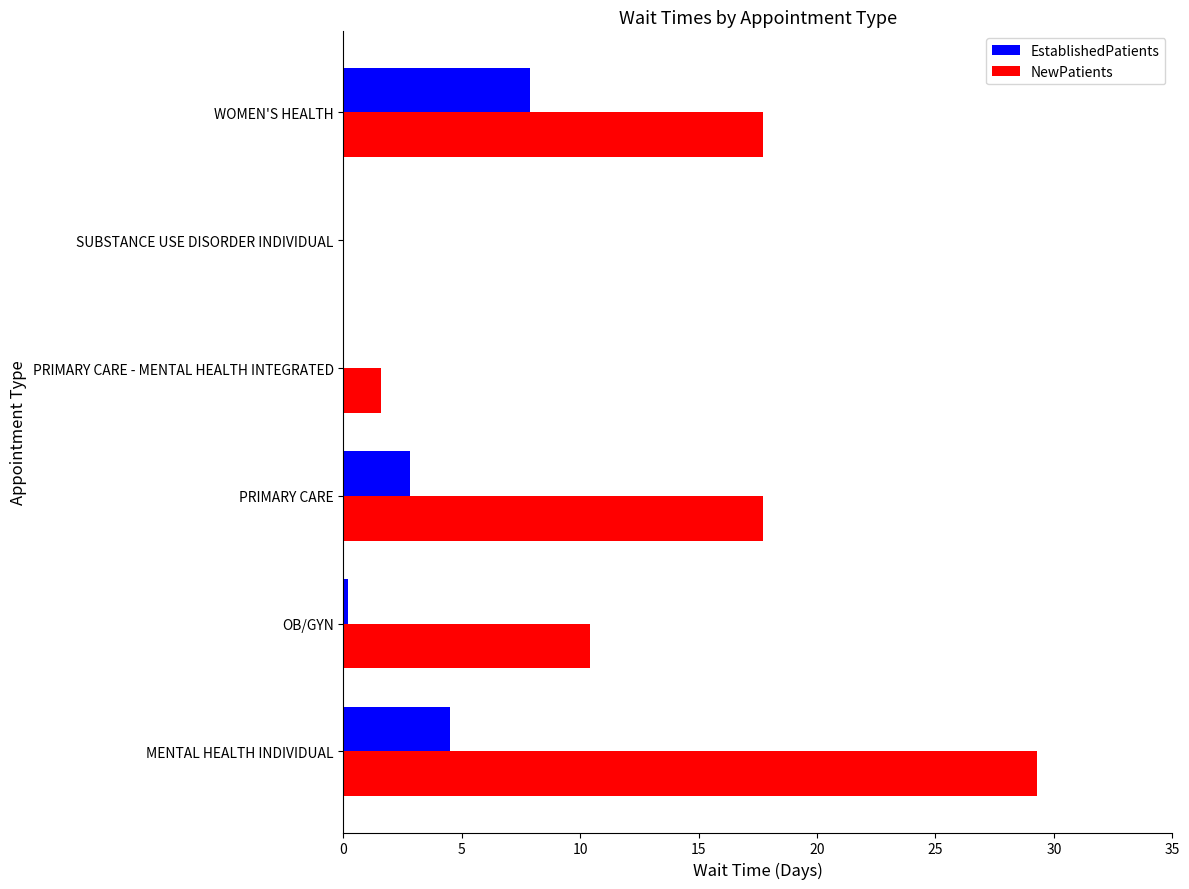

The NewPatients series shows 10.4 at OB/GYN. True or false?

True